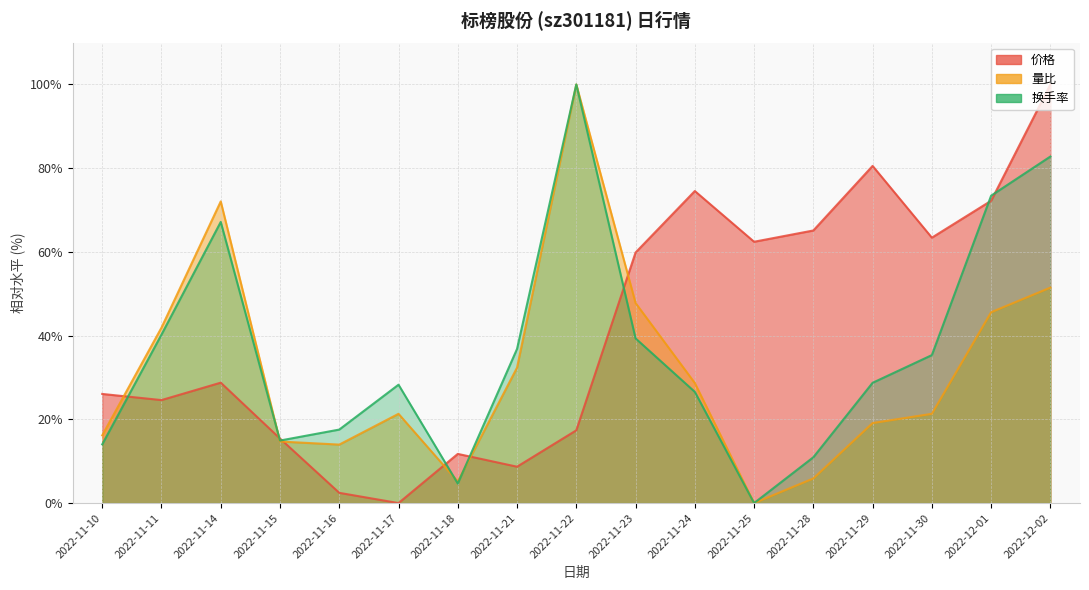

At which label does 量比 reach its minimum?

2022-11-25